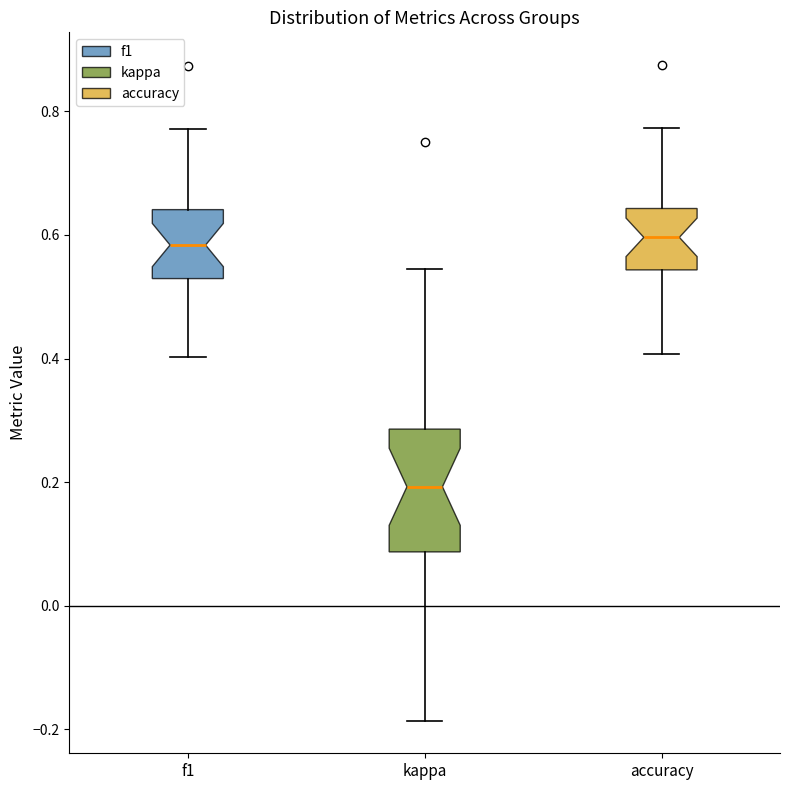

Where is the lower edge of the box for accuracy on the y-axis? The values are not printed on the chart, so give them approximately, as read against the axis.

0.54